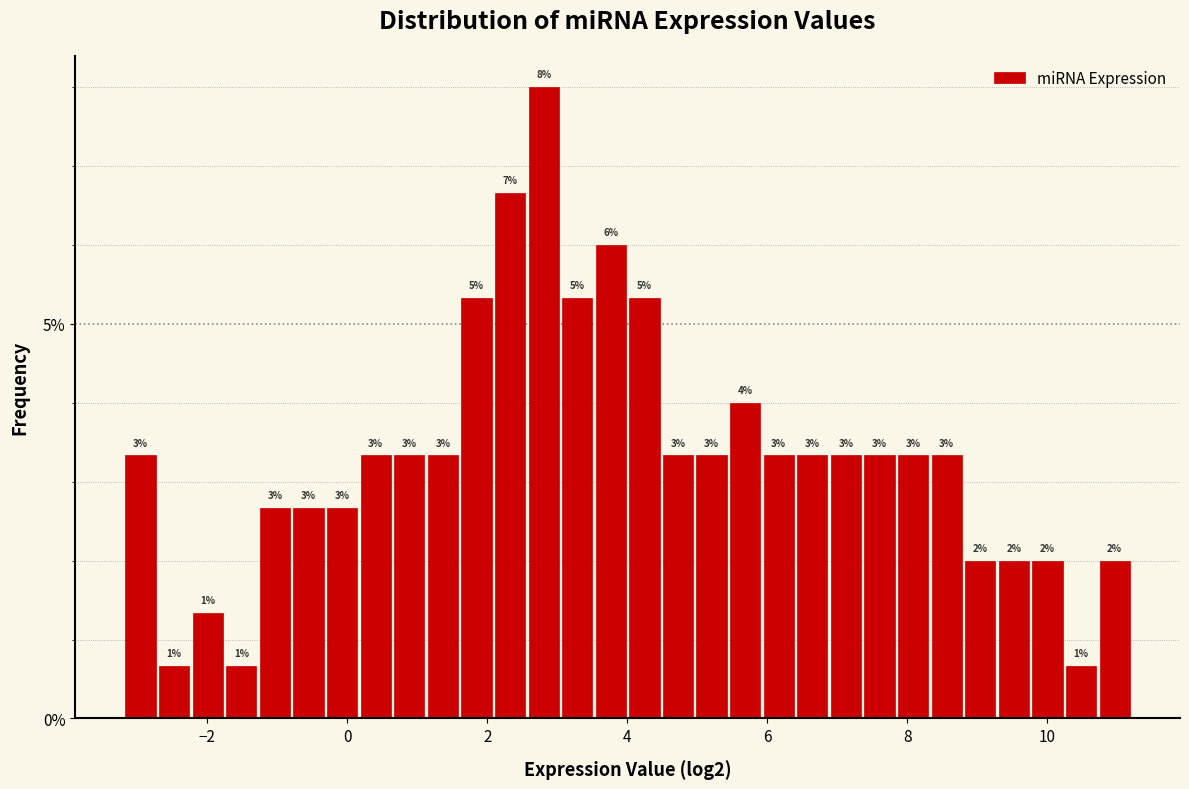

Read against the x-axis, roughly where is the centre of the tallest bar?

2.8